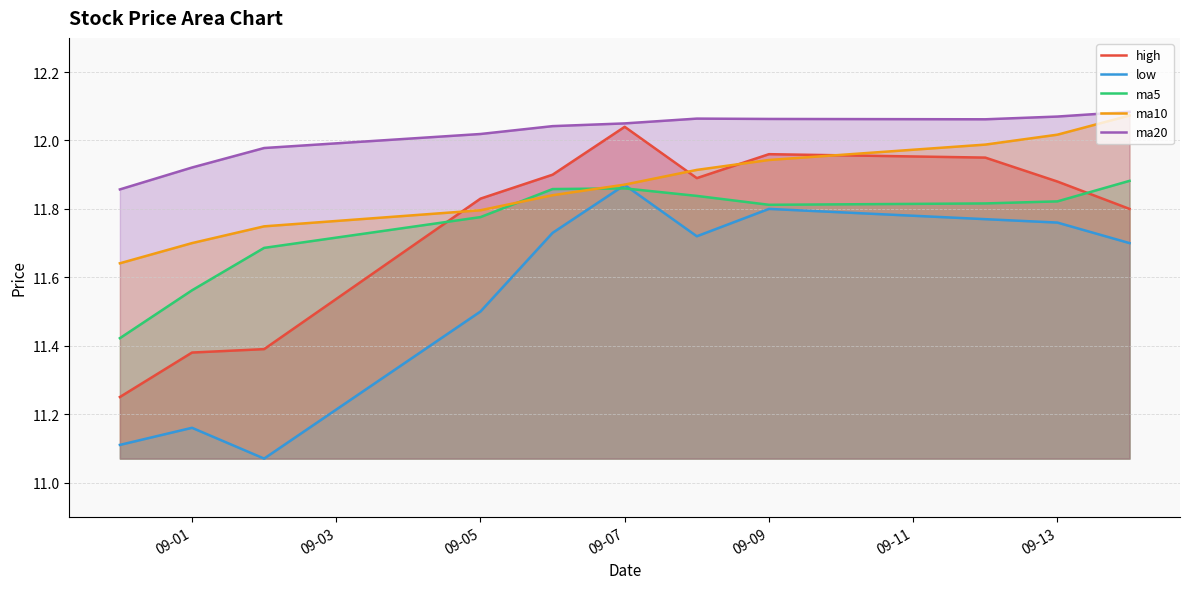

At how many categories does at least one series exceed 11?

11